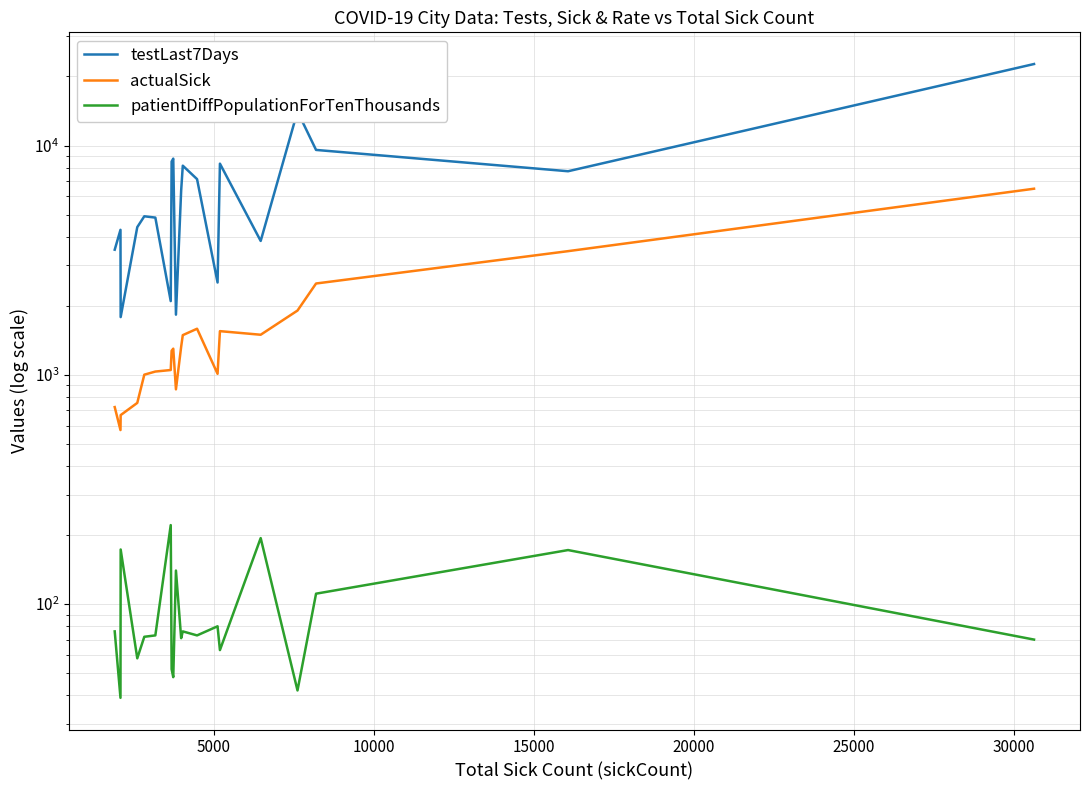

Count the number of data series in this chart.

3